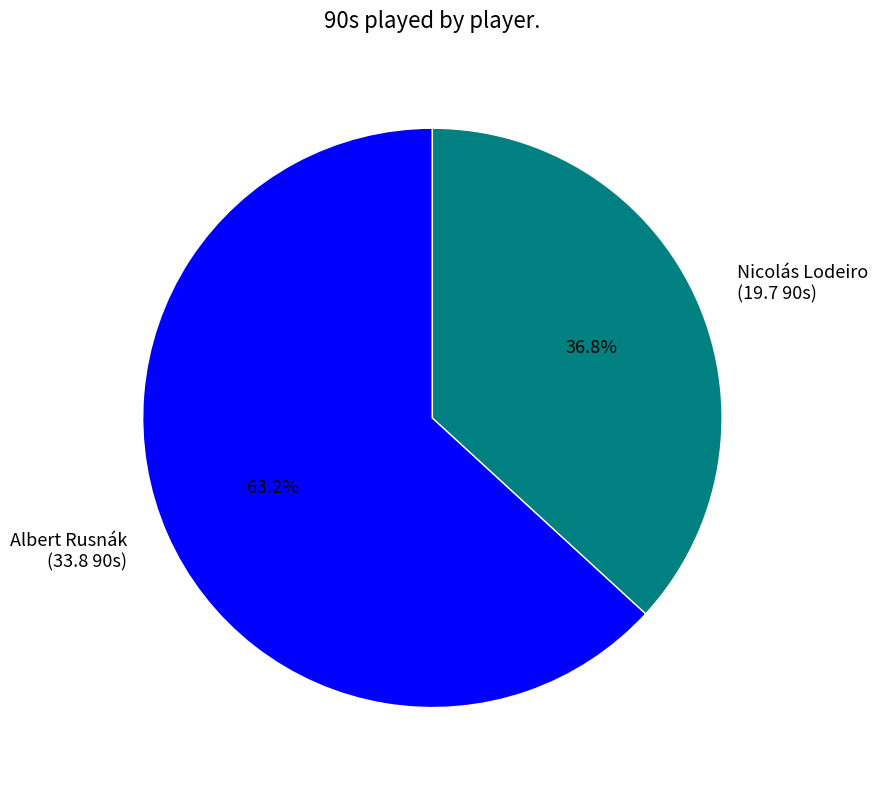

Which slice represents more than half of the pie?

Albert Rusnák (33.8 90s)